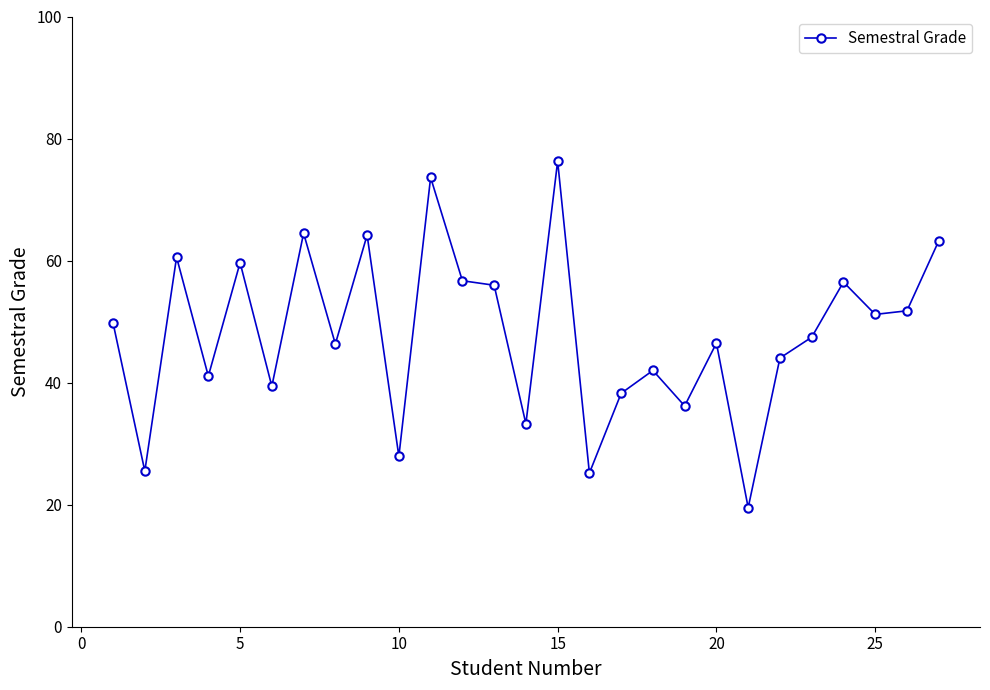

What is the value of the 7th point from the left?

64.5